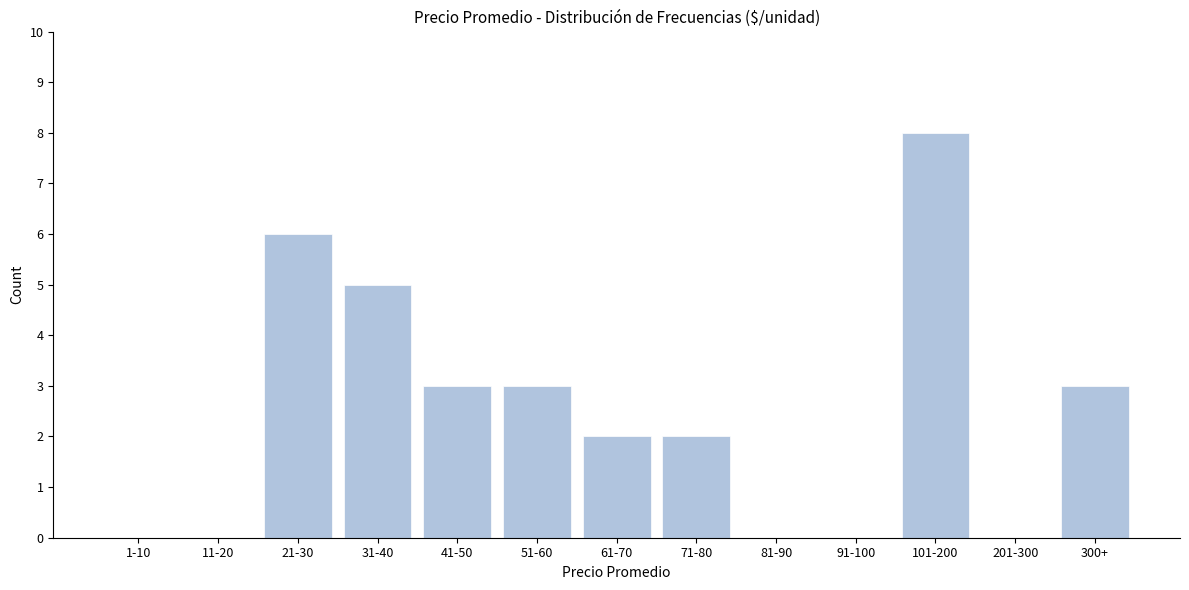

Reading left to right, transcribe all the data shown in this chart.

1-10=0	11-20=0	21-30=6	31-40=5	41-50=3	51-60=3	61-70=2	71-80=2	81-90=0	91-100=0	101-200=8	201-300=0	300+=3